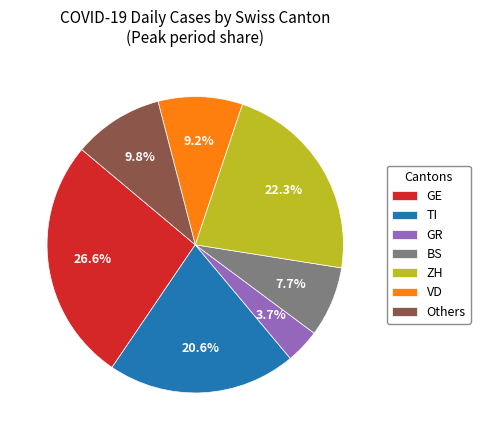

Does any single category account for the majority?

No